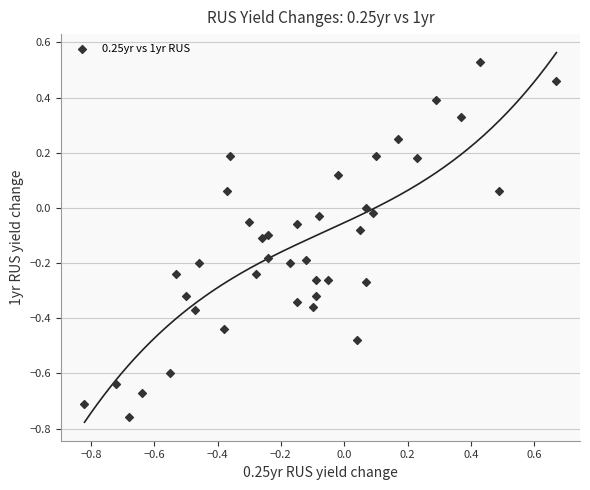

What is the range of Y values (max minus min)?

1.3